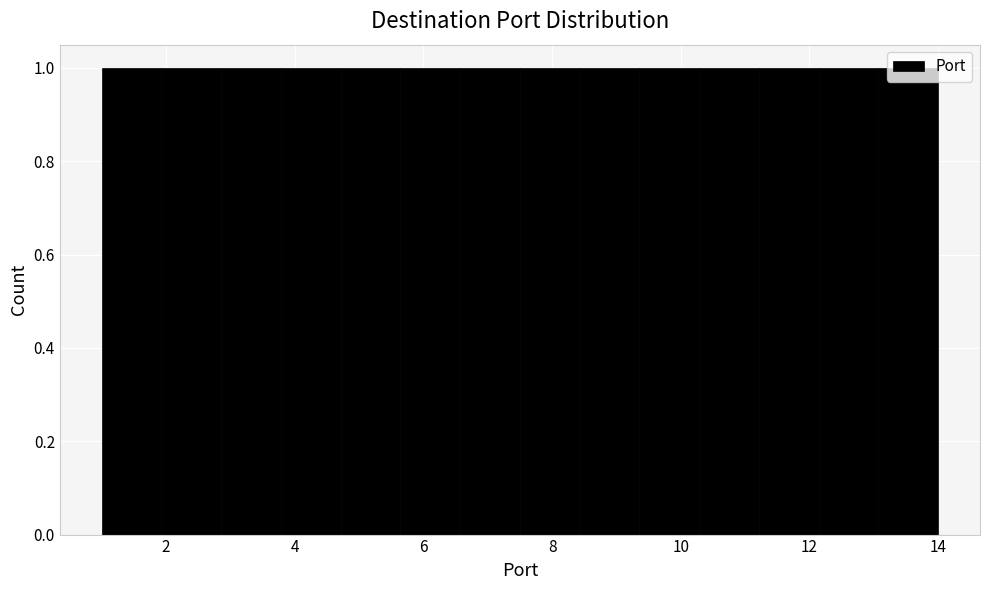

Reading left to right, list every bar in this chart as the range it spans on the x-axis followed by its height. Neither the bar edges nor the heights are printed on the chart, so give them approximately, as read against the axes.

1.0 to 2.0: 1
2.0 to 2.8: 1
2.8 to 3.8: 1
3.8 to 4.8: 1
4.8 to 5.6: 1
5.6 to 6.6: 1
6.6 to 7.6: 1
7.6 to 8.4: 1
8.4 to 9.4: 1
9.4 to 10.2: 1
10.2 to 11.2: 1
11.2 to 12.2: 1
12.2 to 13.0: 1
13.0 to 14.0: 1